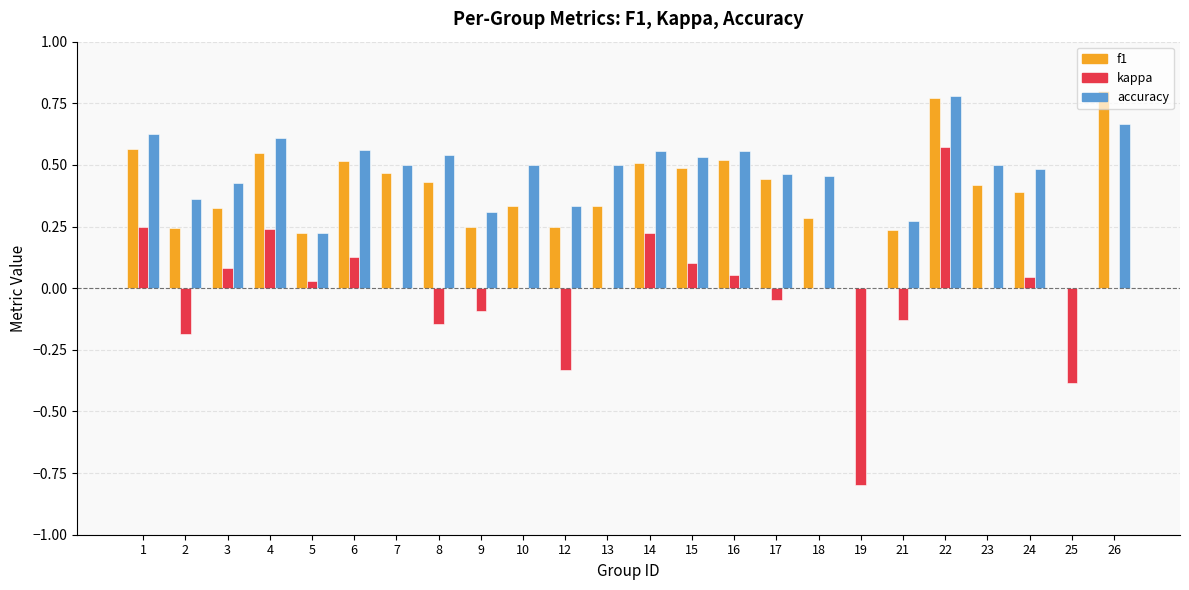

What is the sum of the accuracy values at 22 and 17?

1.2